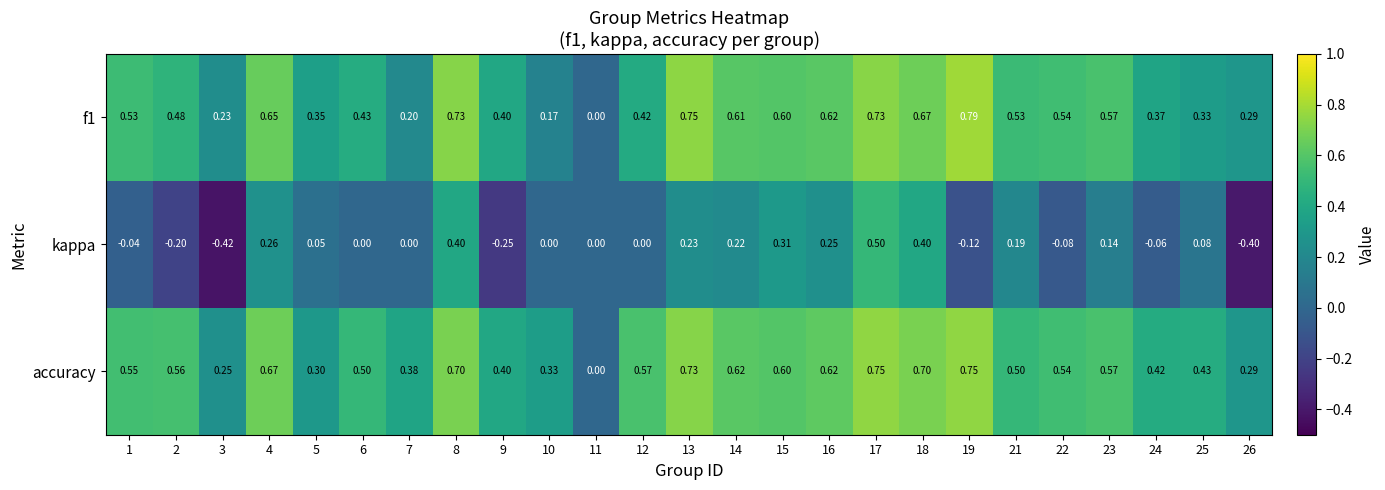

Which series has the widest spread of values?

kappa